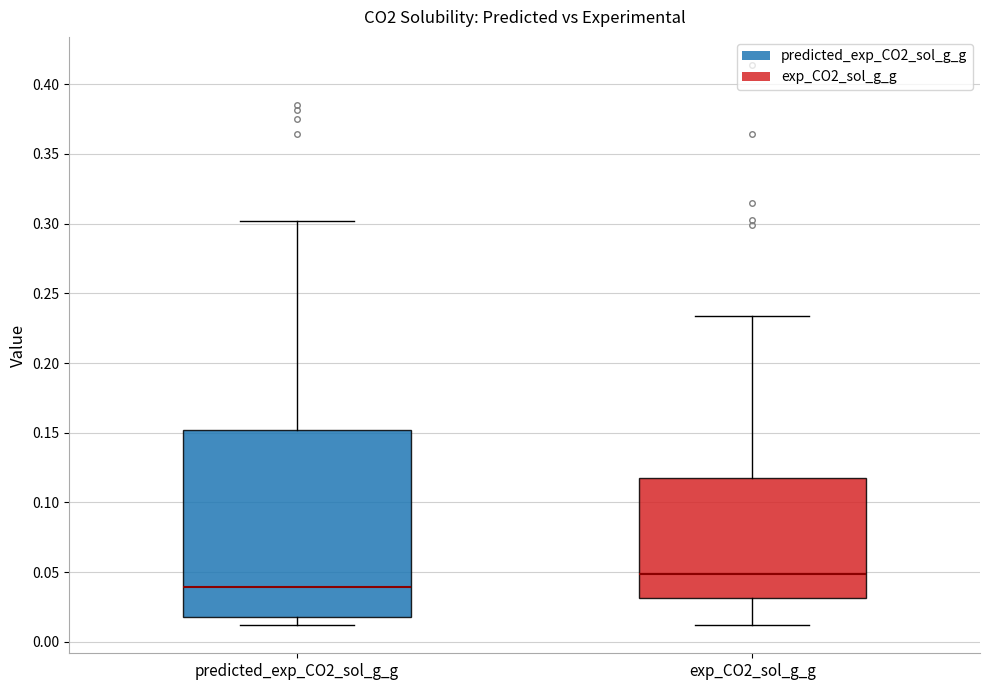

Comparing the boxes themselves (not the whiskers), which one is the tallest?

predicted_exp_CO2_sol_g_g